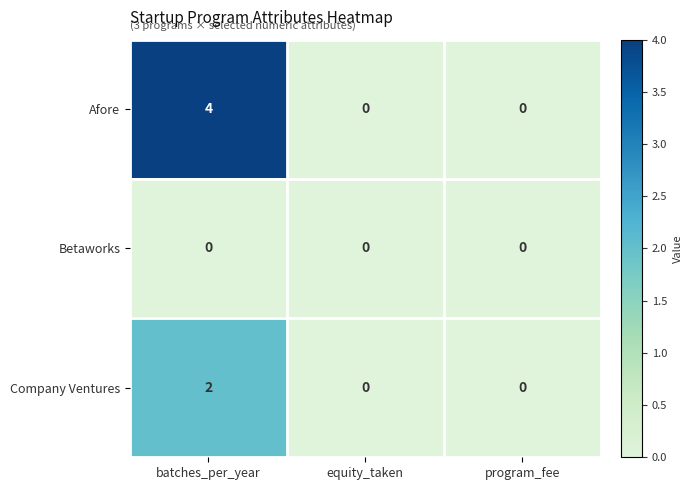

How many distinct data groups are displayed?

3